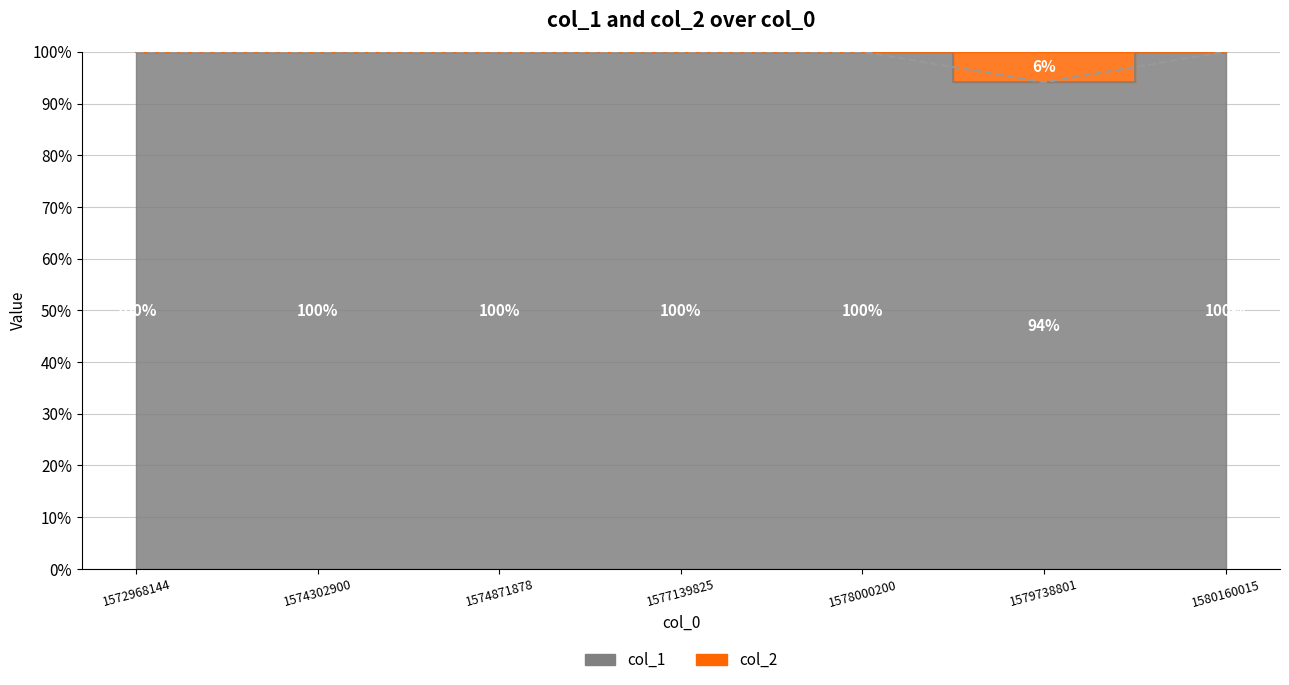

Which has a higher value, 1574871878 or 1572968144?

1574871878